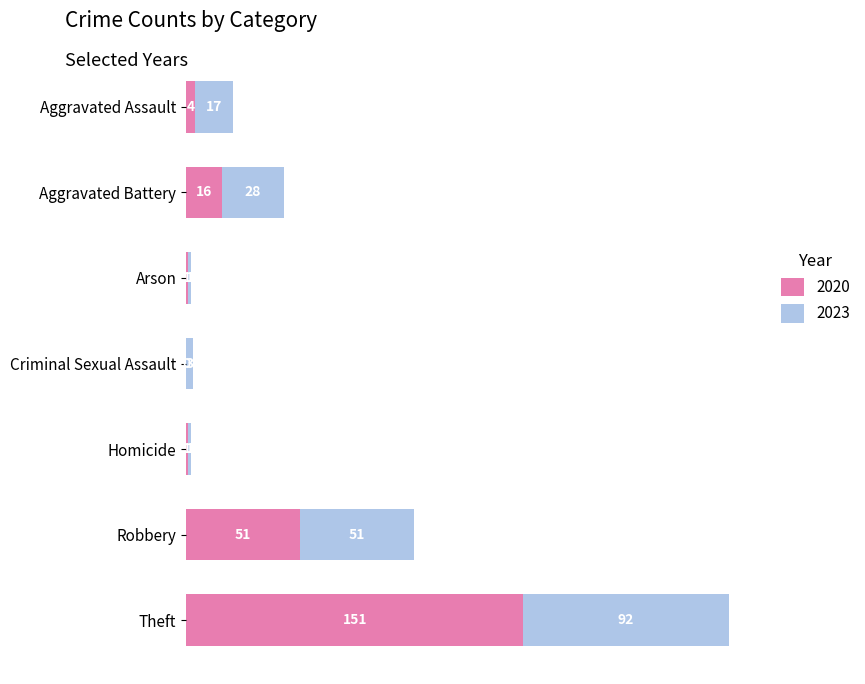

What is the sum of all 2020 values?

224